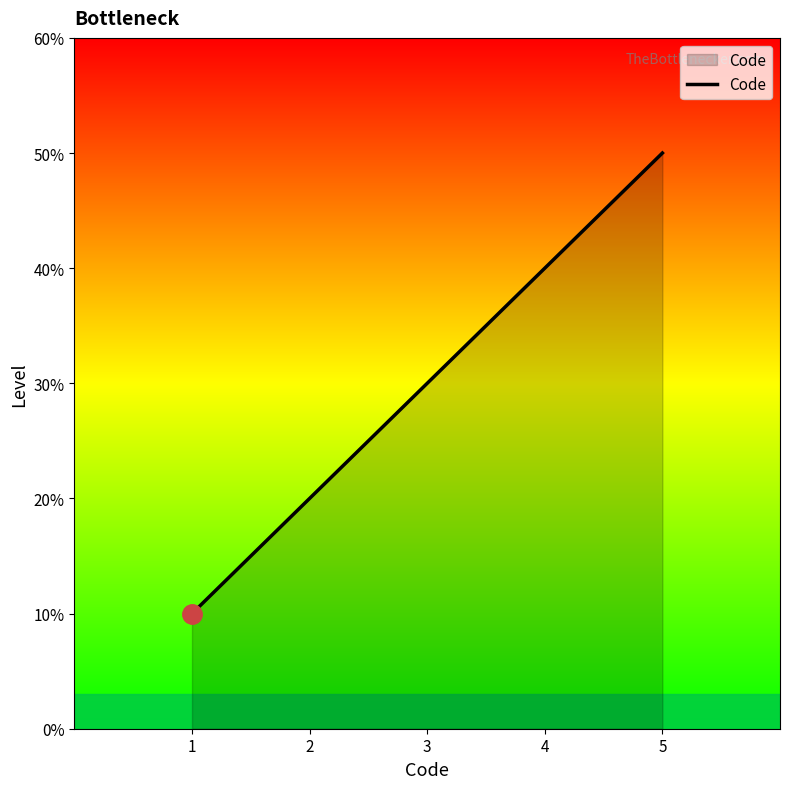

Rank the categories by value from lowest to highest.

1, 2, 3, 4, 5